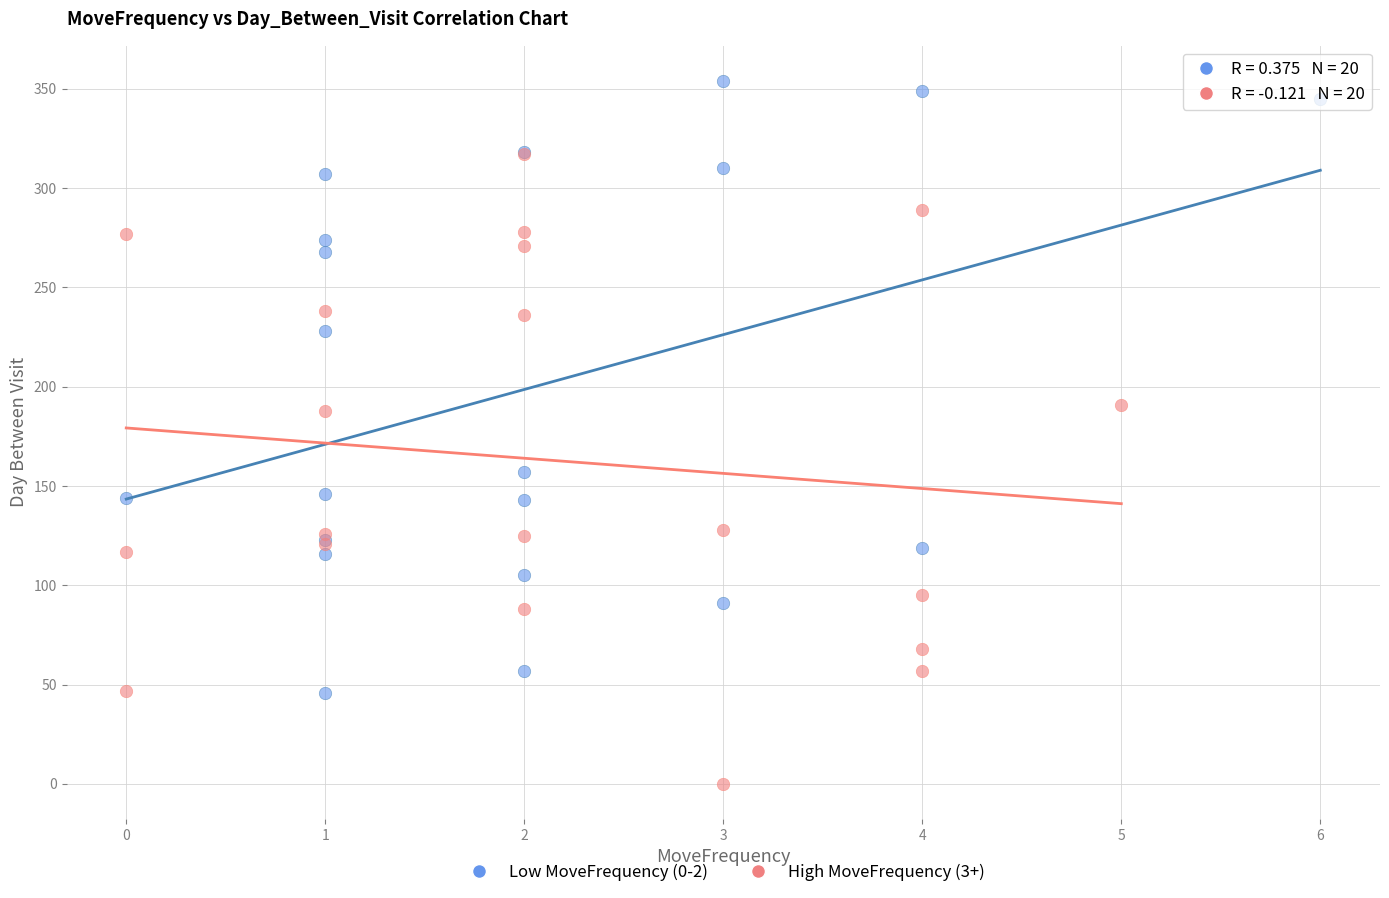

Which series reaches the minimum Y coordinate?

High MoveFrequency (3+)